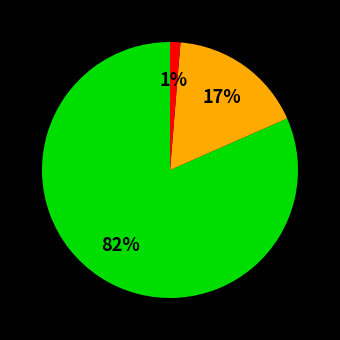

Count the number of slices in the pie.

3